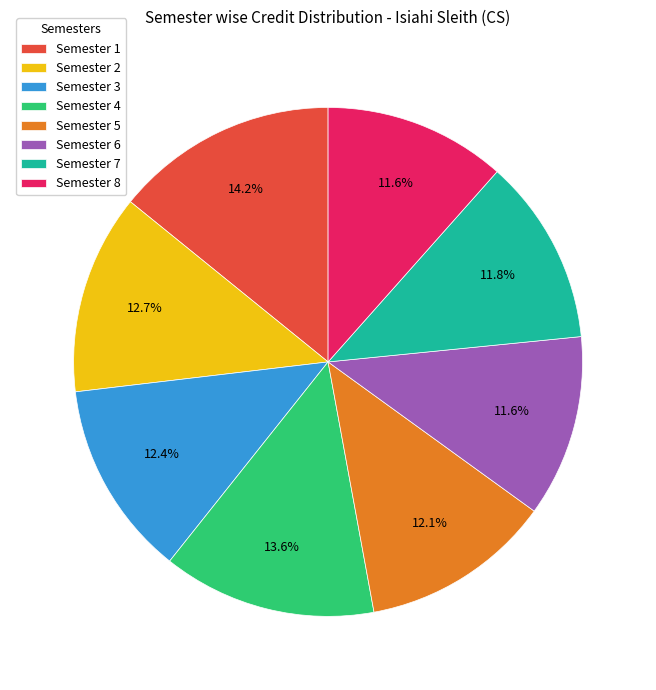

To the nearest percent, what is the average slice percentage?

12%